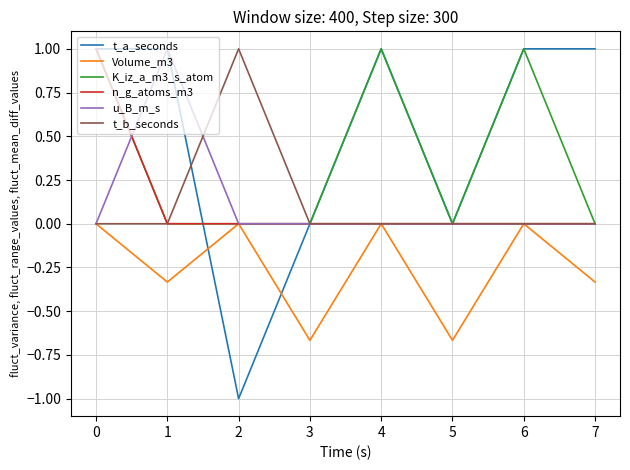

Which series changed the most between 0 and 4?

n_g_atoms_m3